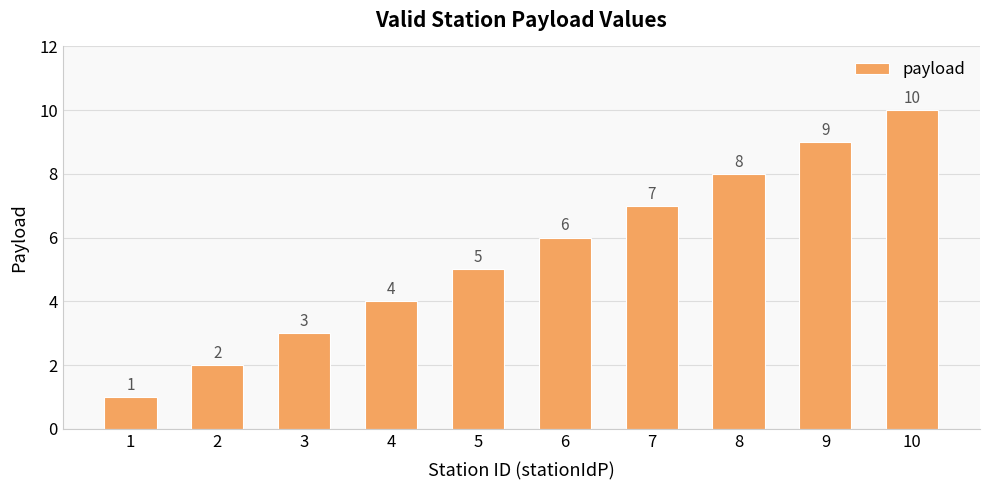

Between 4 and 8, which is larger?

8